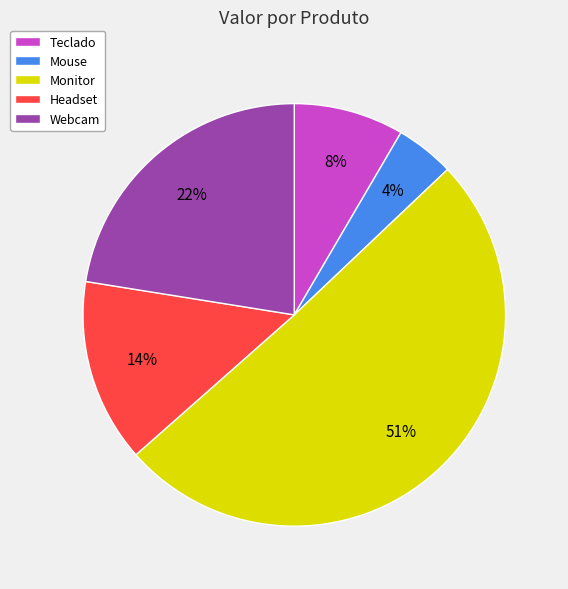

Do Webcam and Monitor together represent more than half of the pie?

Yes